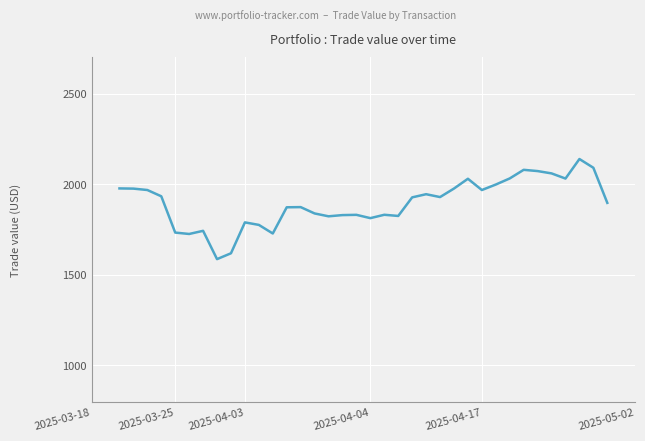

What is the difference between the maximum and minimum values?

552.5